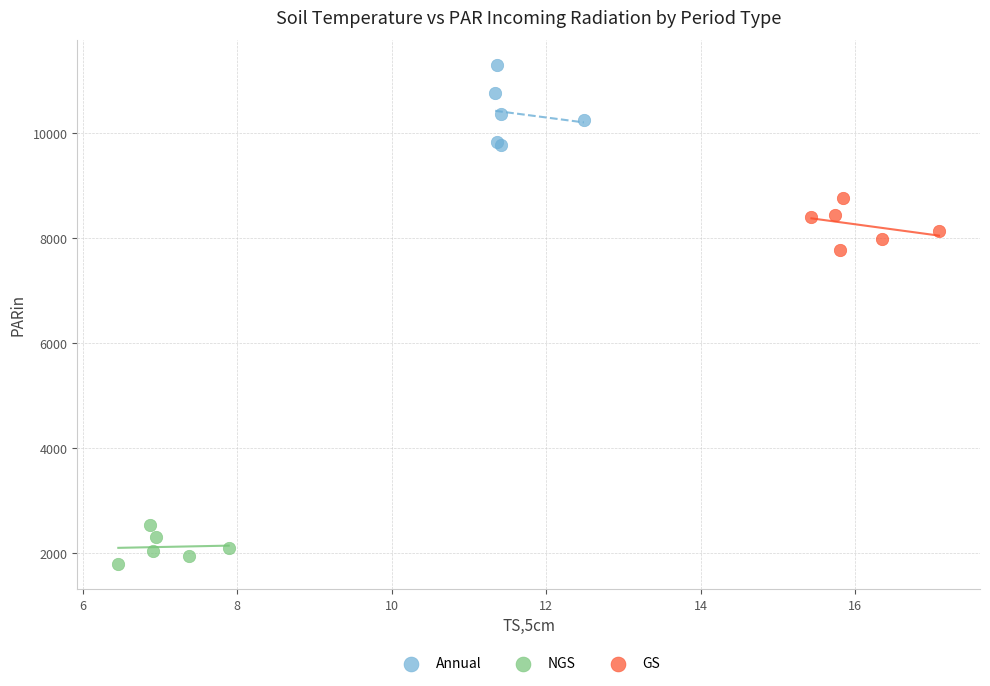

Which series contains the highest Y value?

Annual